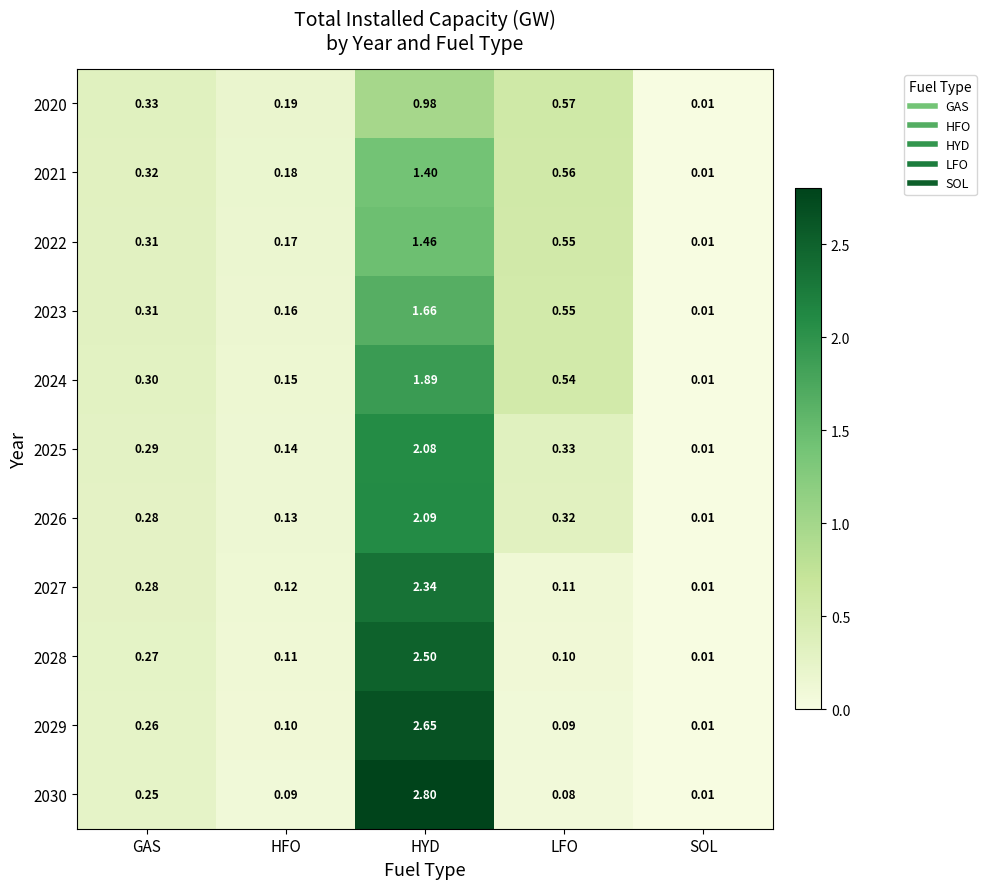

Which series has the widest spread of values?

2030